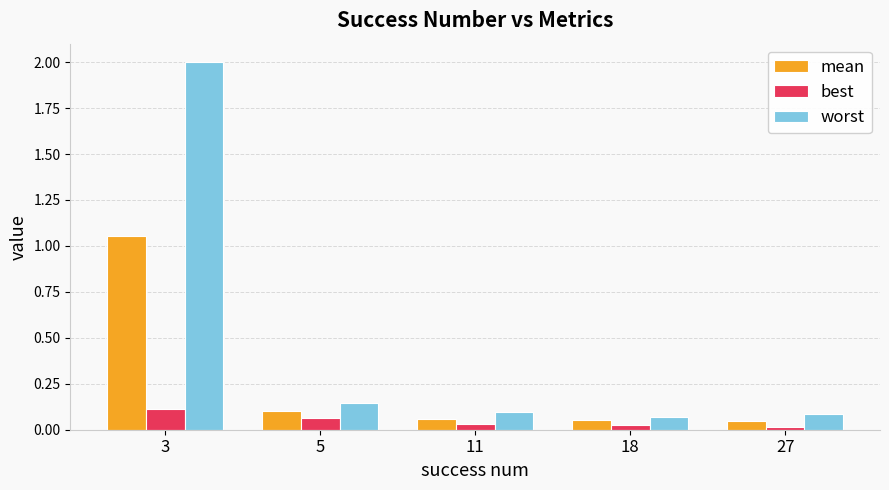

The value of mean at 5 is 0.2. True or false?

False